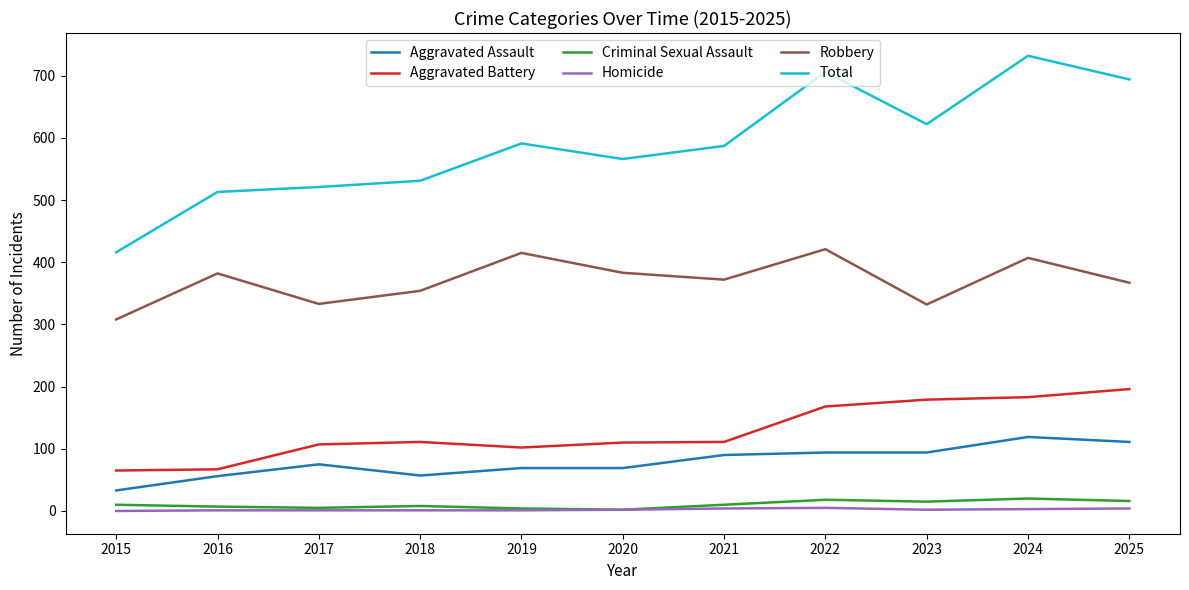

What is the minimum value for Total?

416